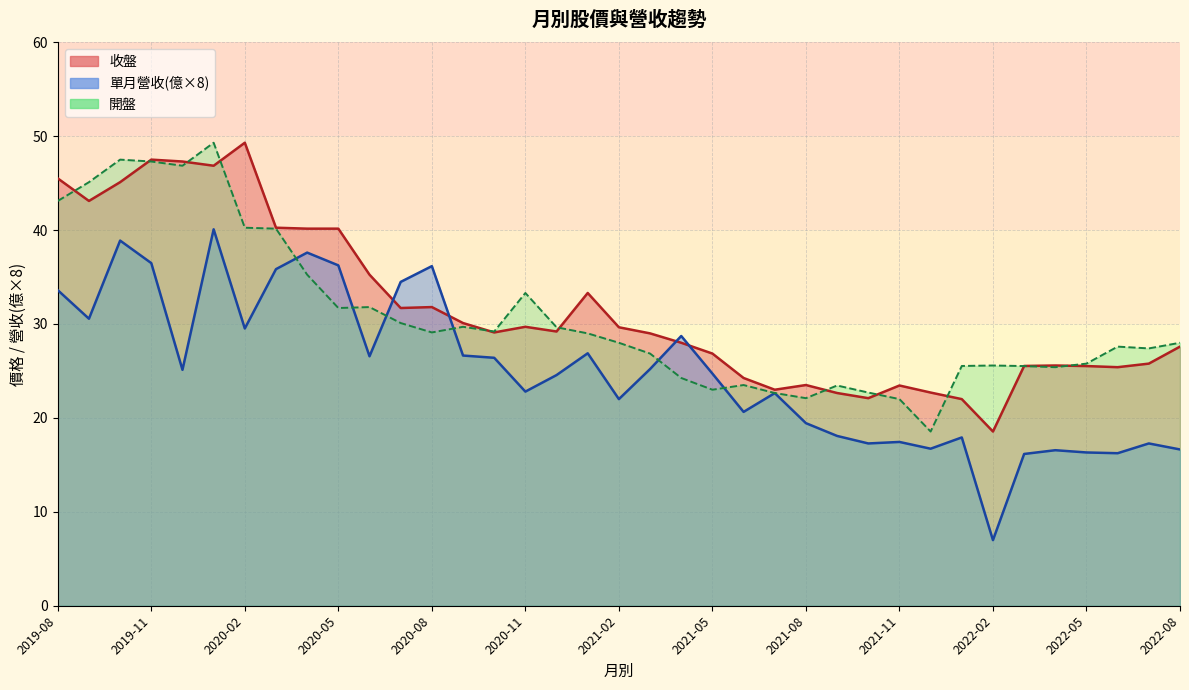

Which category has the lowest value in the 收盤 series?

2022-02